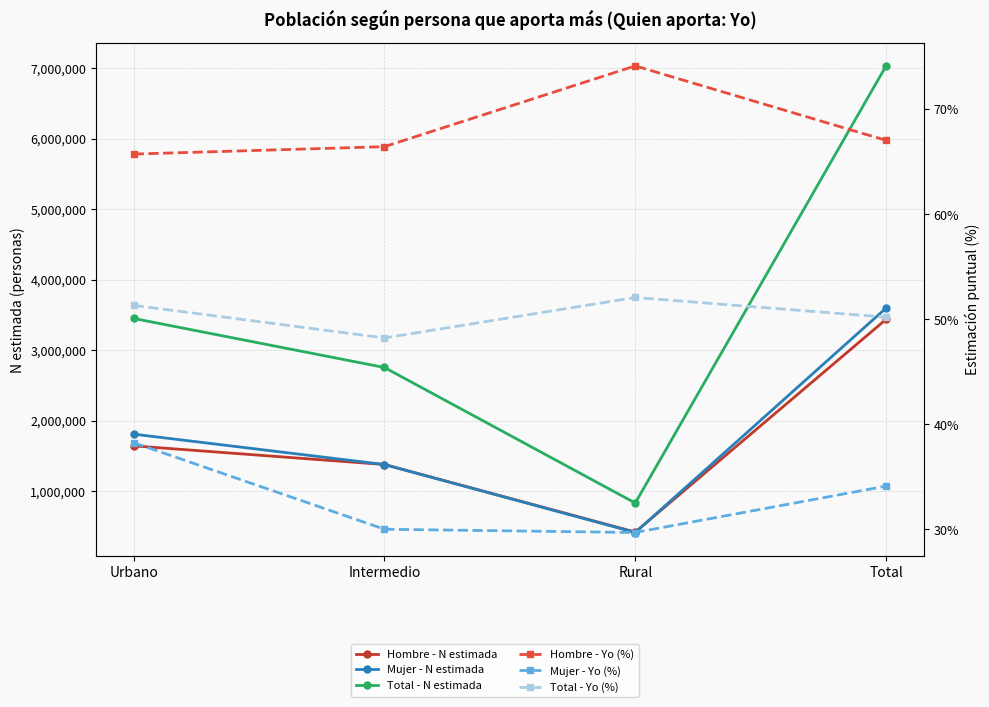

Reading right to left, what are all the values shown in this chart?

Hombre - N estimada: 3435068.0	418057.0	1376180.0	1640831.0
Mujer - N estimada: 3594979.0	411895.0	1376051.0	1807033.0
Total - N estimada: 7030047.0	829952.0	2752231.0	3447864.0
Hombre - Yo (%): 67.0	74.1	66.4	65.7
Mujer - Yo (%): 34.1	29.7	30.0	38.2
Total - Yo (%): 50.2	52.1	48.2	51.3